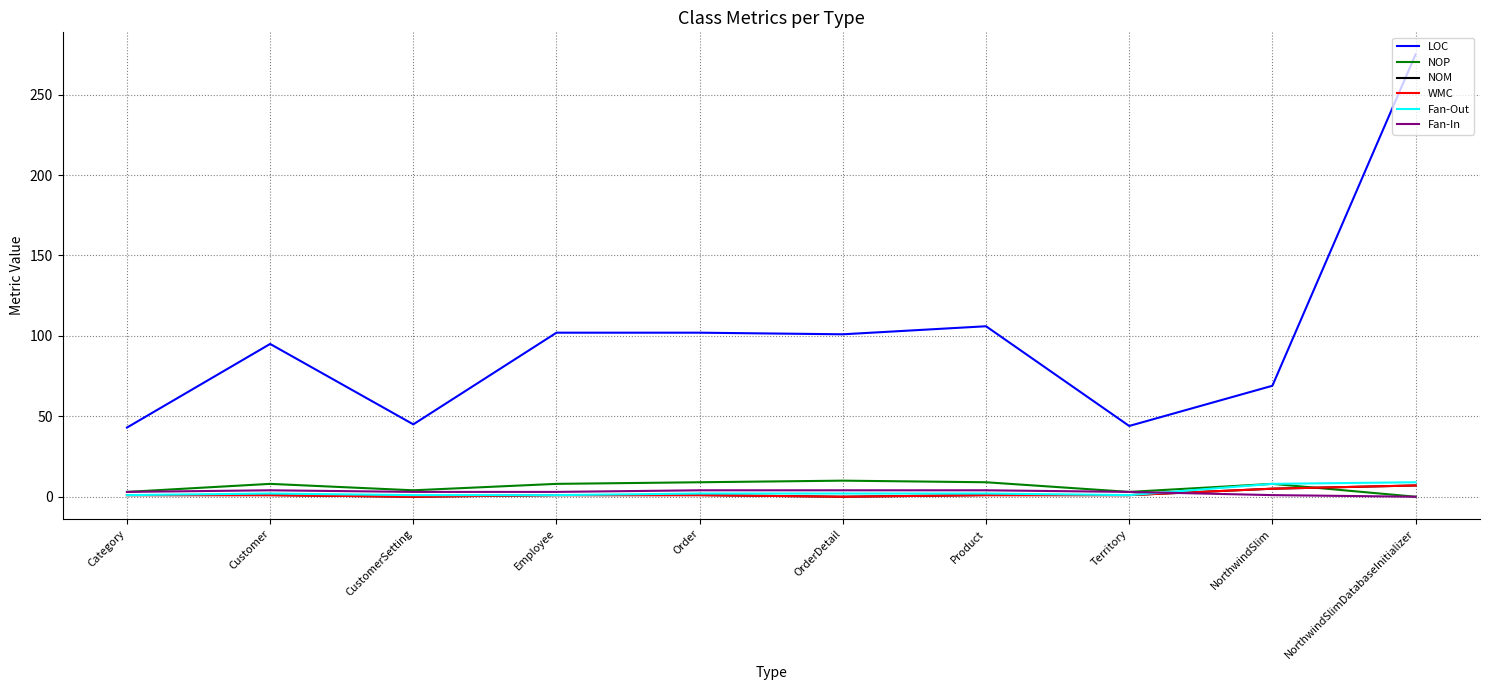

Reading left to right, transcribe all the data shown in this chart.

LOC: Category=43	Customer=95	CustomerSetting=45	Employee=102	Order=102	OrderDetail=101	Product=106	Territory=44	NorthwindSlim=69	NorthwindSlimDatabaseInitializer=275
NOP: Category=3	Customer=8	CustomerSetting=4	Employee=8	Order=9	OrderDetail=10	Product=9	Territory=3	NorthwindSlim=8	NorthwindSlimDatabaseInitializer=0
NOM: Category=1	Customer=1	CustomerSetting=0	Employee=1	Order=1	OrderDetail=0	Product=1	Territory=1	NorthwindSlim=5	NorthwindSlimDatabaseInitializer=7
WMC: Category=1	Customer=1	CustomerSetting=0	Employee=1	Order=1	OrderDetail=0	Product=1	Territory=1	NorthwindSlim=5	NorthwindSlimDatabaseInitializer=7
Fan-Out: Category=1	Customer=2	CustomerSetting=1	Employee=1	Order=2	OrderDetail=2	Product=2	Territory=1	NorthwindSlim=8	NorthwindSlimDatabaseInitializer=9
Fan-In: Category=3	Customer=4	CustomerSetting=3	Employee=3	Order=4	OrderDetail=4	Product=4	Territory=3	NorthwindSlim=1	NorthwindSlimDatabaseInitializer=0